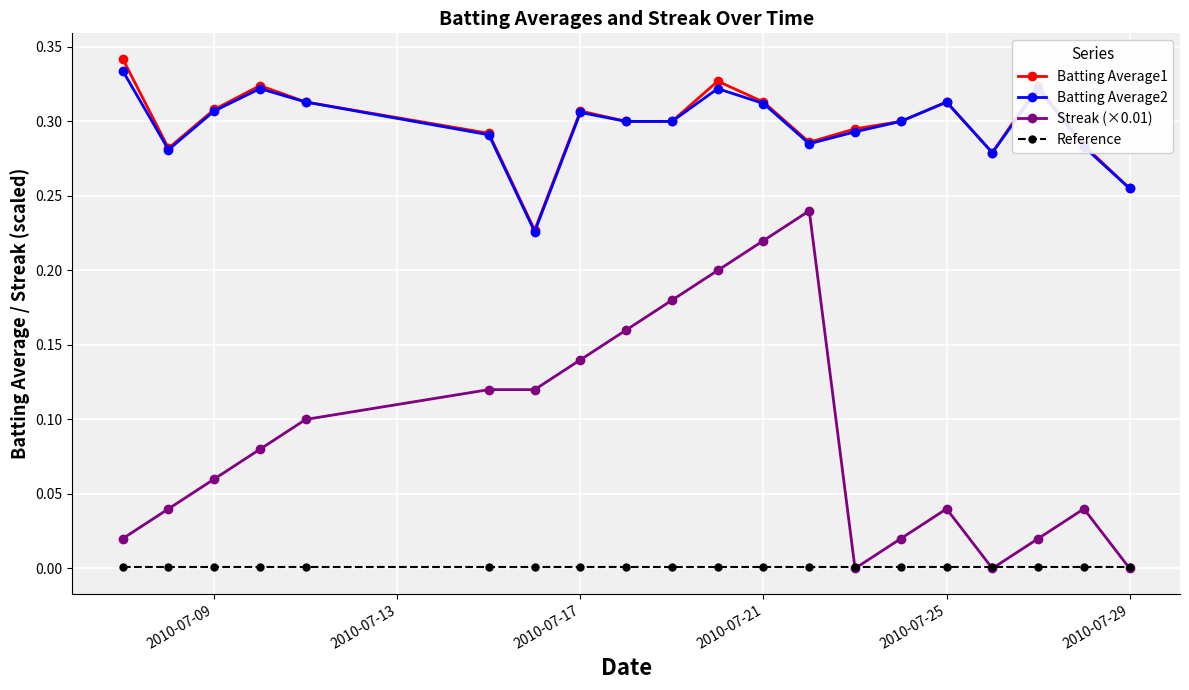

Does the chart have visible grid lines?

Yes